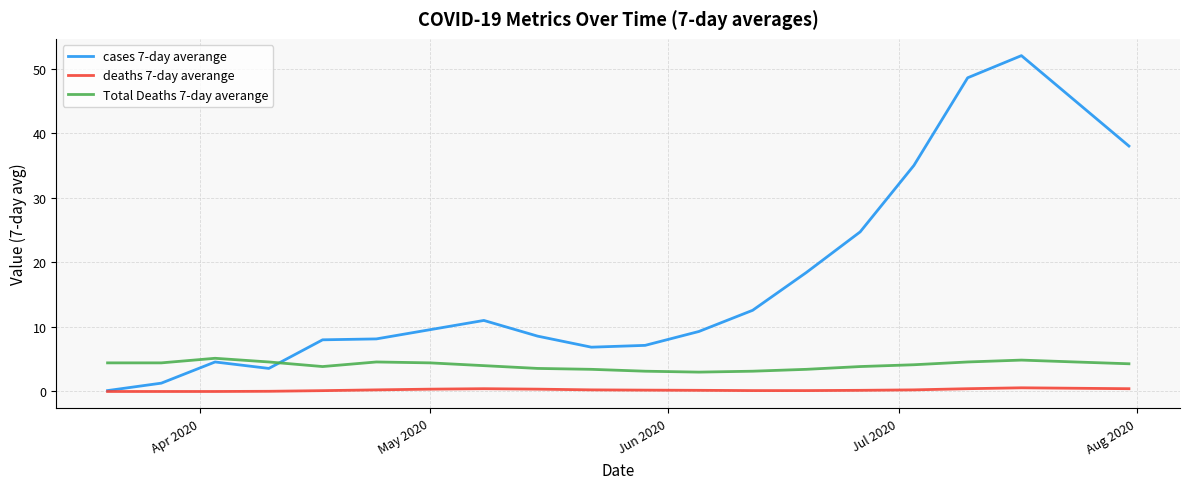

True or false: deaths 7-day averange and Total Deaths 7-day averange intersect in this chart.

False